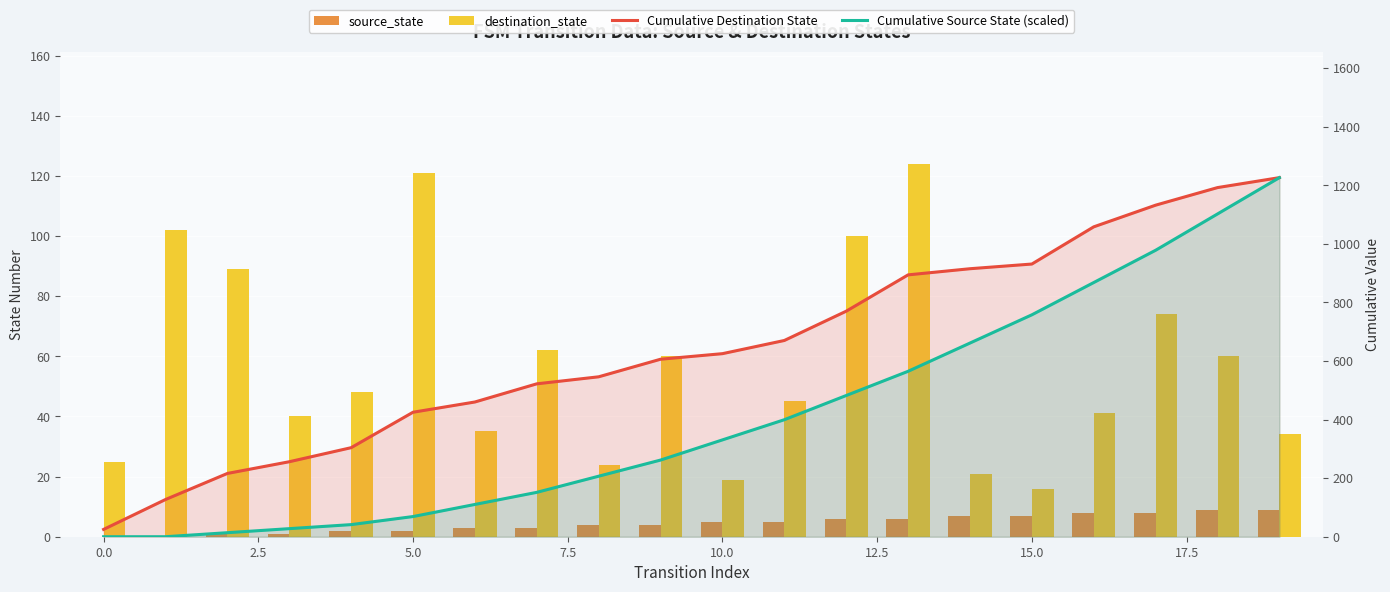

Is the value of Cumulative Destination State at 5.0 greater than the value of Cumulative Source State (scaled) at 0.0?

Yes